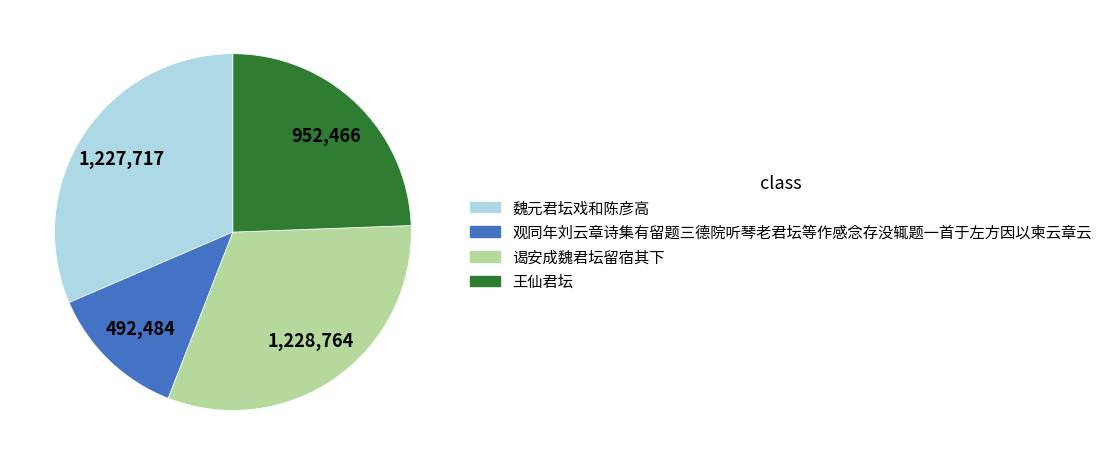

Does any single category account for the majority?

No